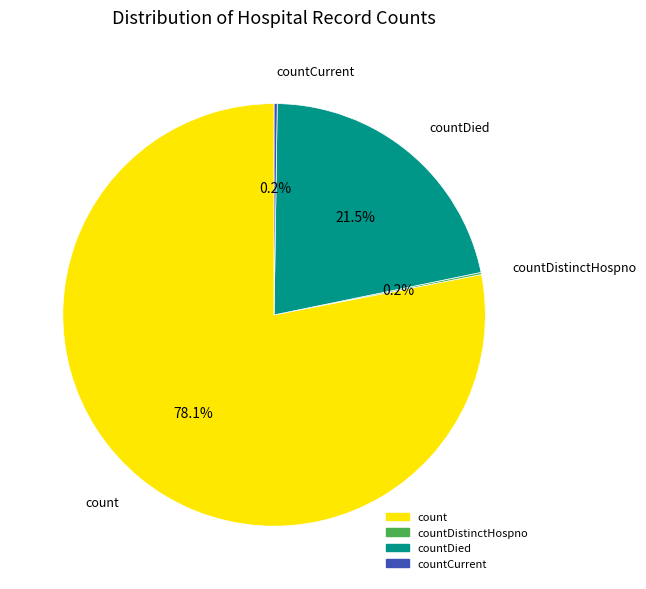

Does any single category account for the majority?

Yes